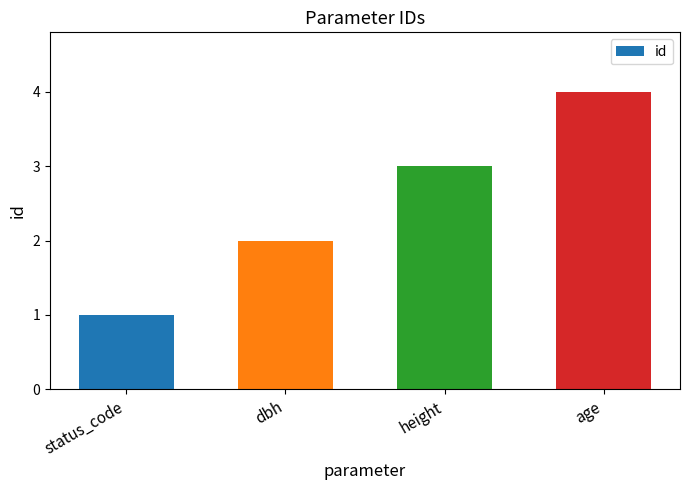

Between dbh and age, which is larger?

age